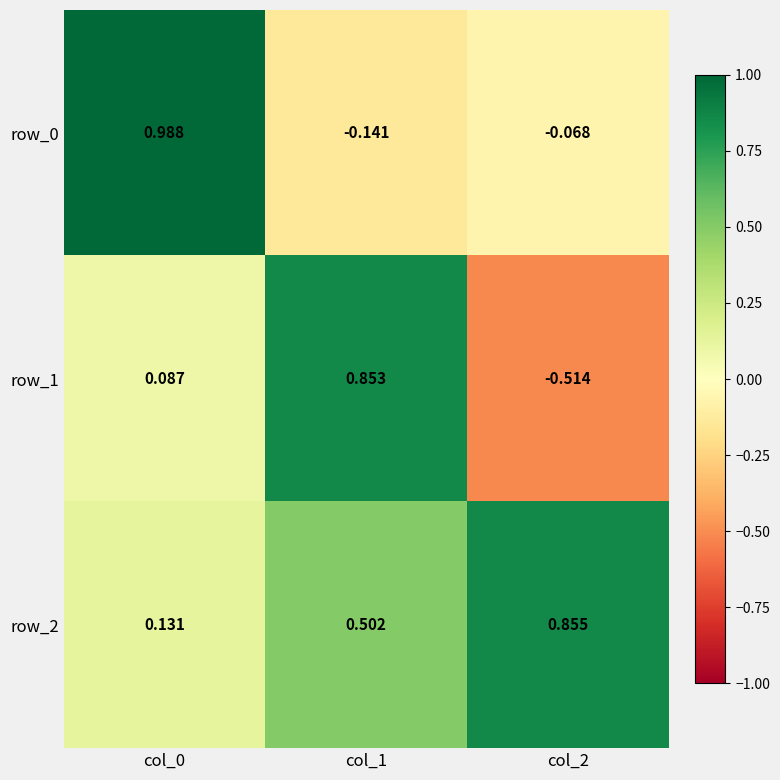

How many series are shown in this chart?

3